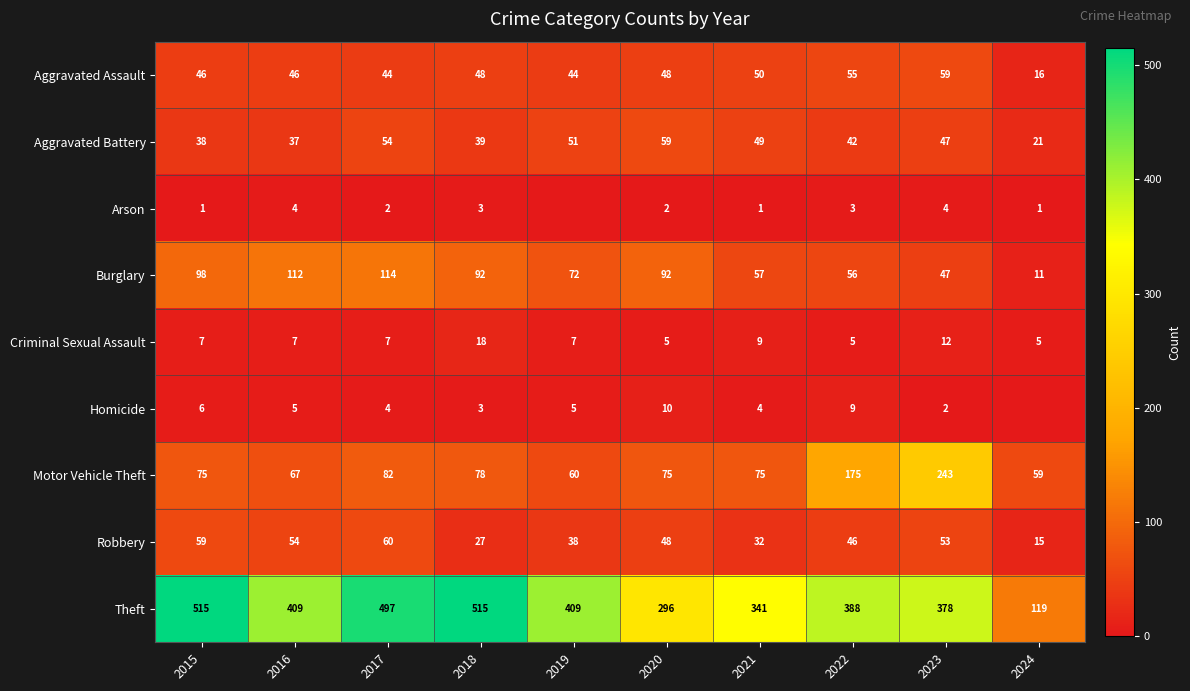

At which label is Theft closest to 317?

2020